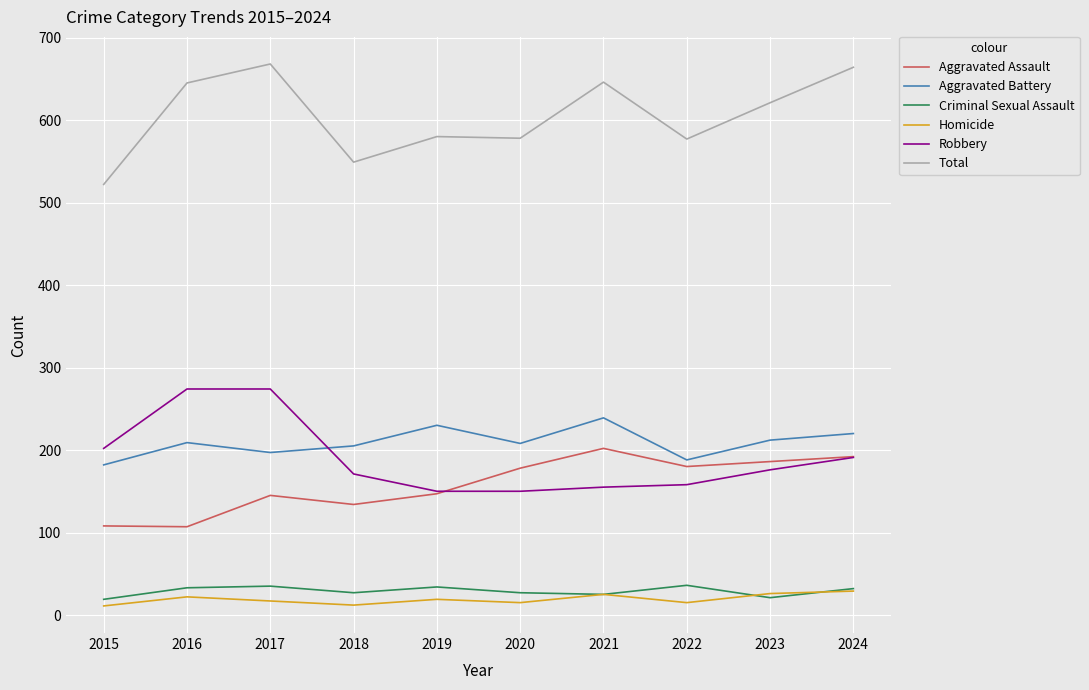

True or false: Homicide and Aggravated Assault cross at least once.

False